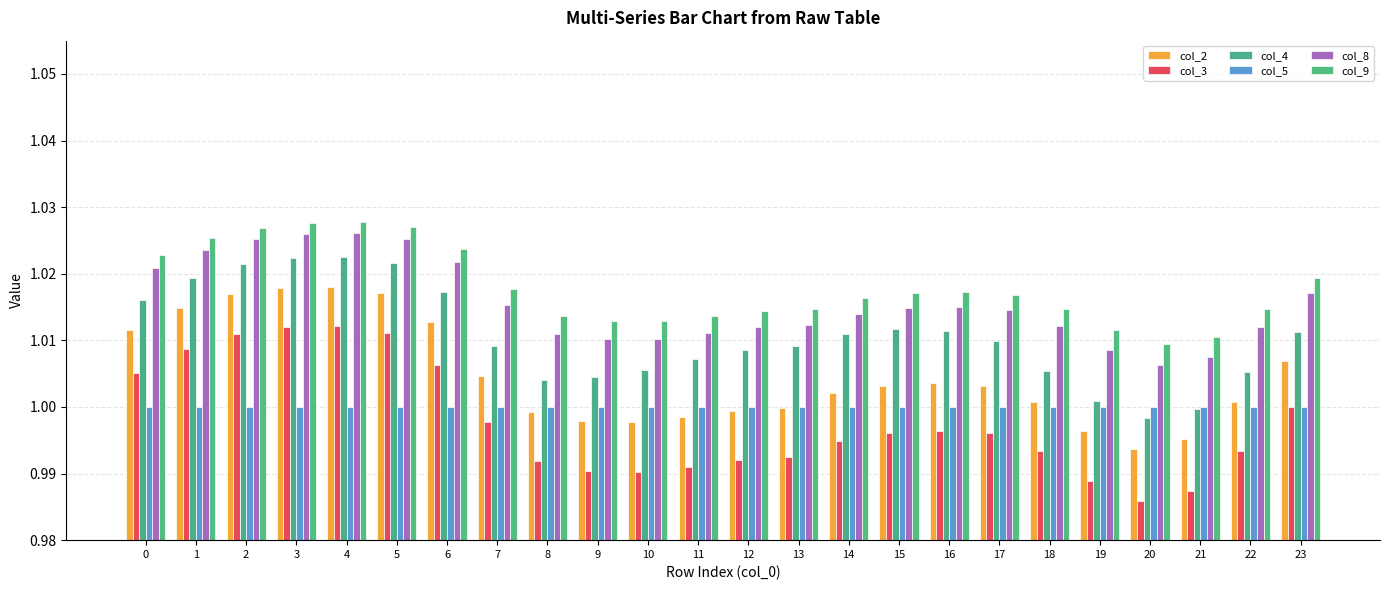

What is the value of the col_9 bar at the 16th from the left?

1.0